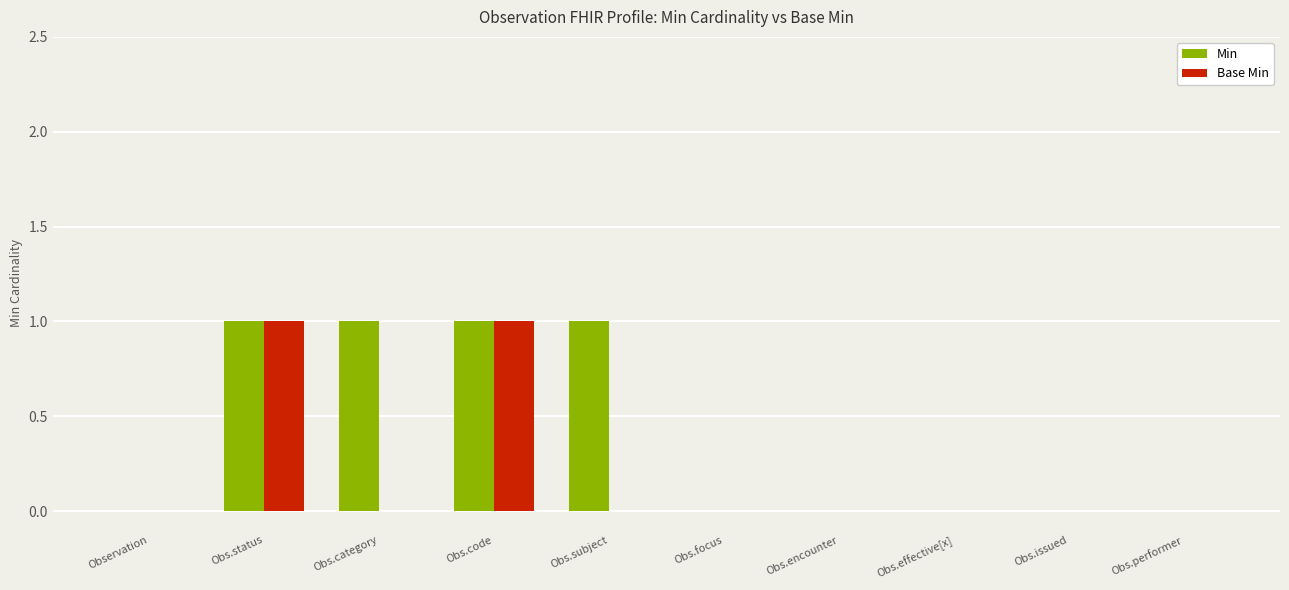

What is the sum of all Min values?

4